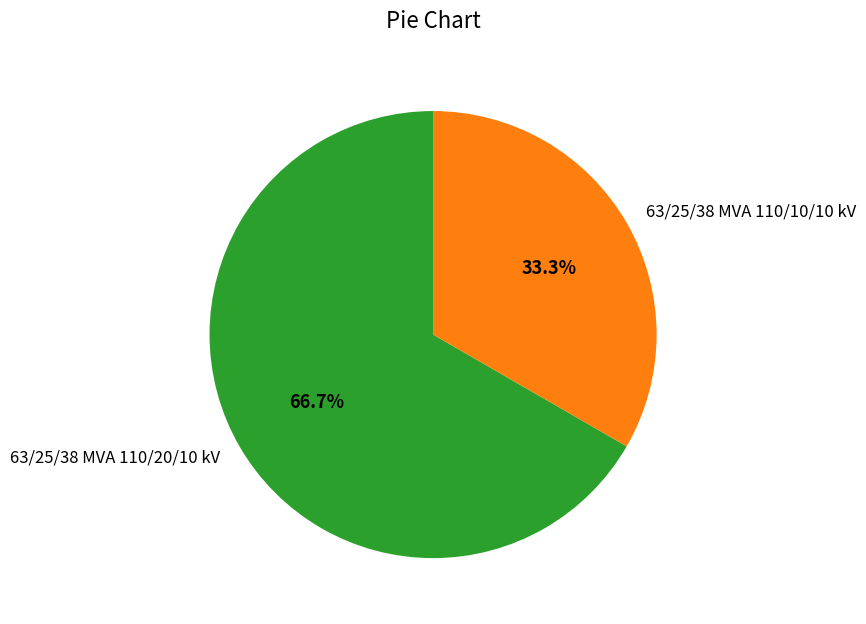

To the nearest percent, what is the difference between the 63/25/38 MVA 110/20/10 kV and 63/25/38 MVA 110/10/10 kV slice percentages?

33%